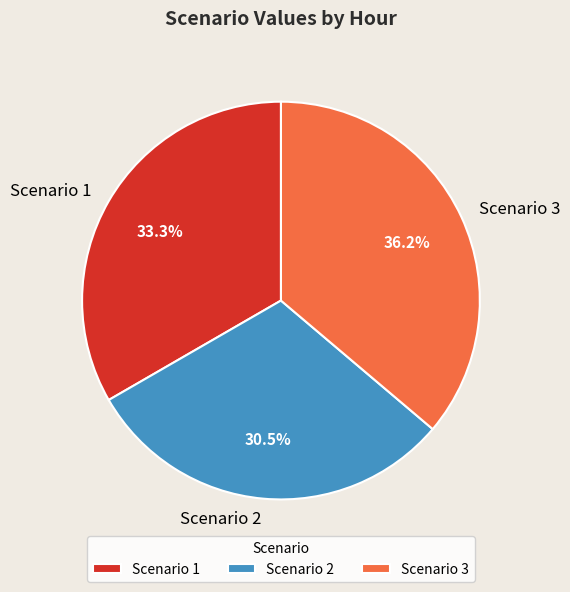

Rank the categories by value from lowest to highest.

Scenario 2, Scenario 1, Scenario 3